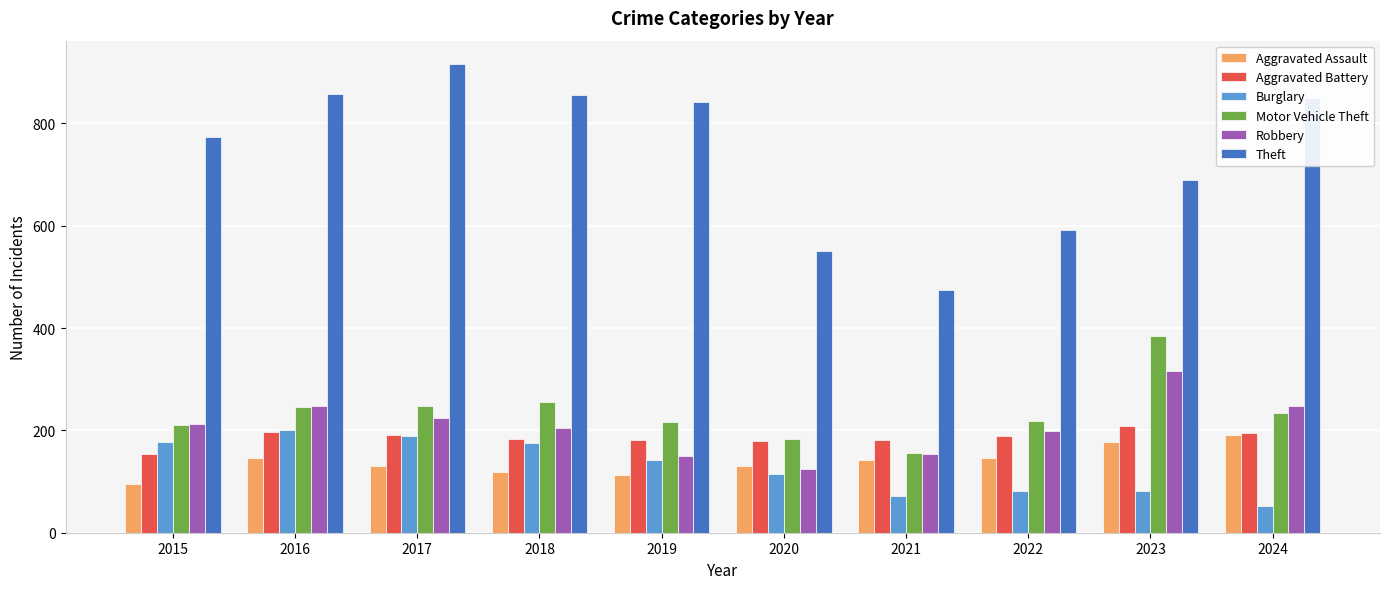

What is the value of the Theft bar at the 7th from the left?

474